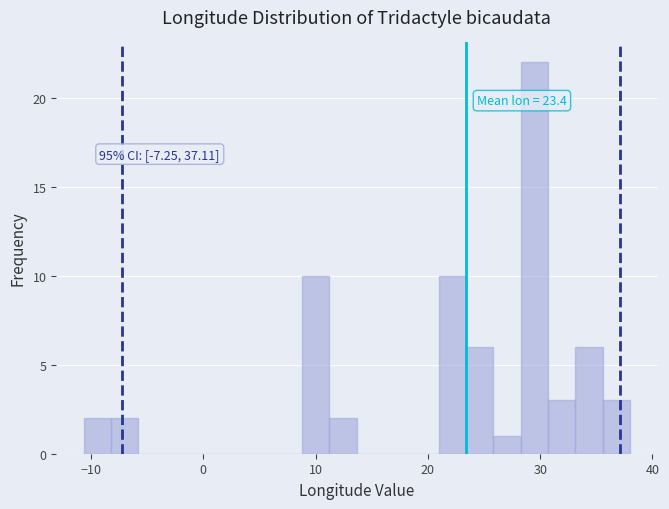

Read against the x-axis, roughly where is the centre of the tallest bar?

29